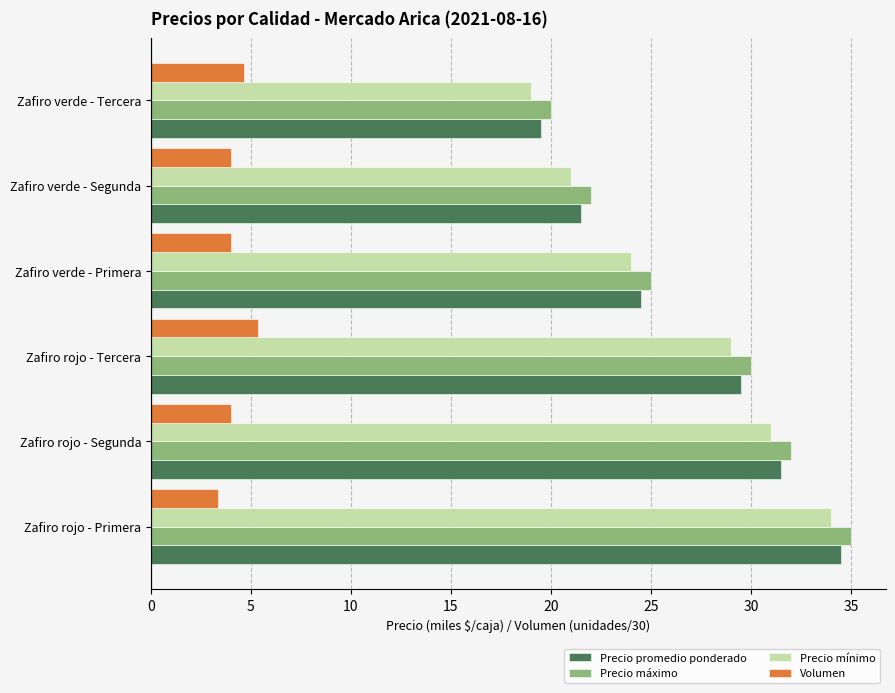

What is the highest value of the Volumen series?

5.3